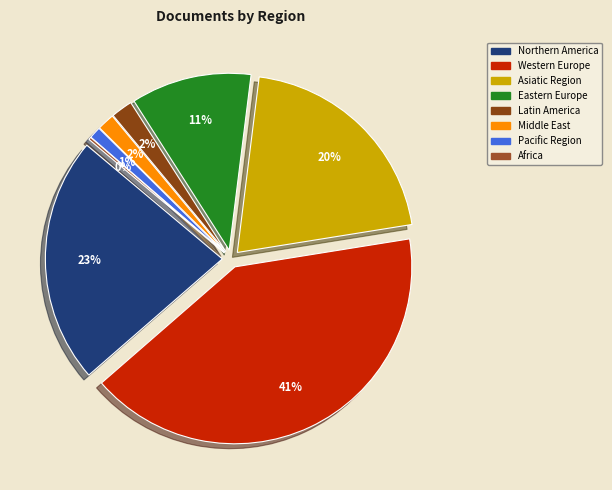

Which slice is the smallest?

Africa